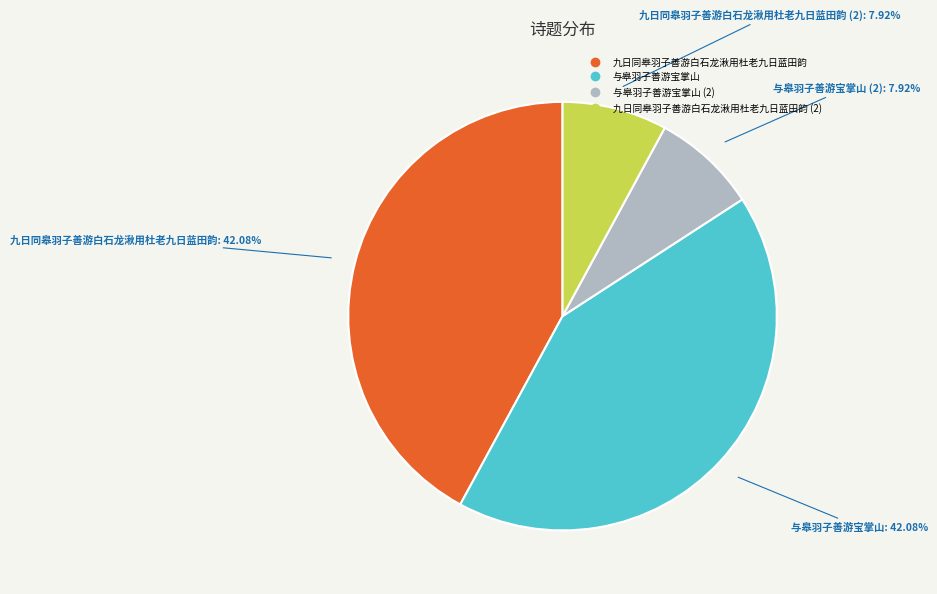

Is there a majority slice in this chart?

No